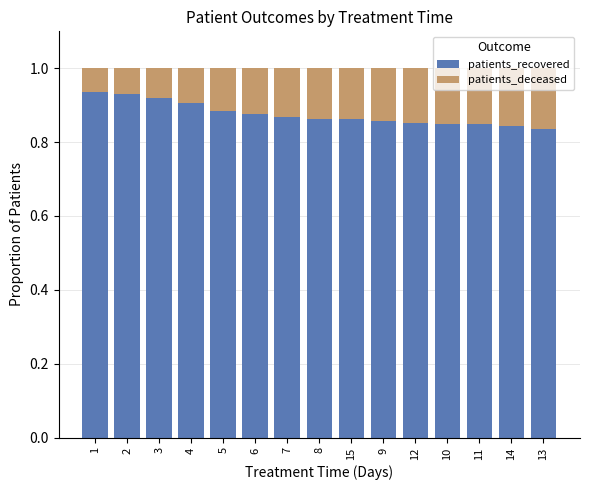

The value of patients_recovered at 1 is 0.3. True or false?

False